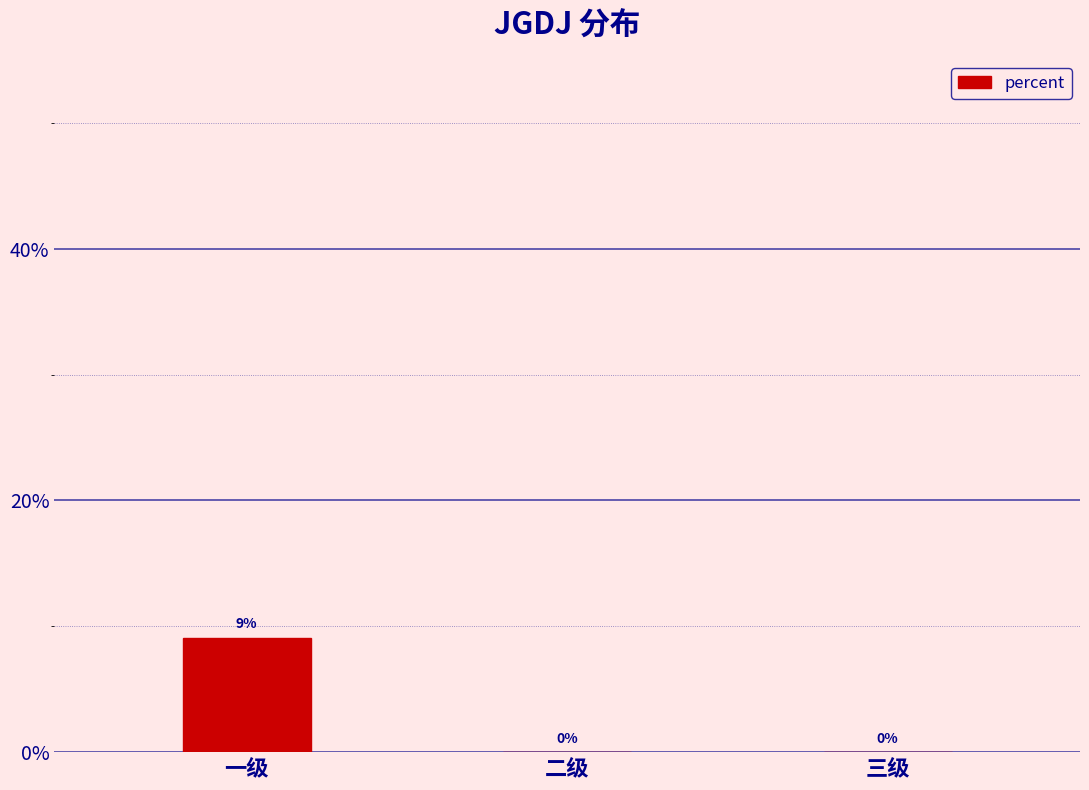

Reading left to right, what are all the values shown in this chart?

一级=0.1	二级=0.0	三级=0.0